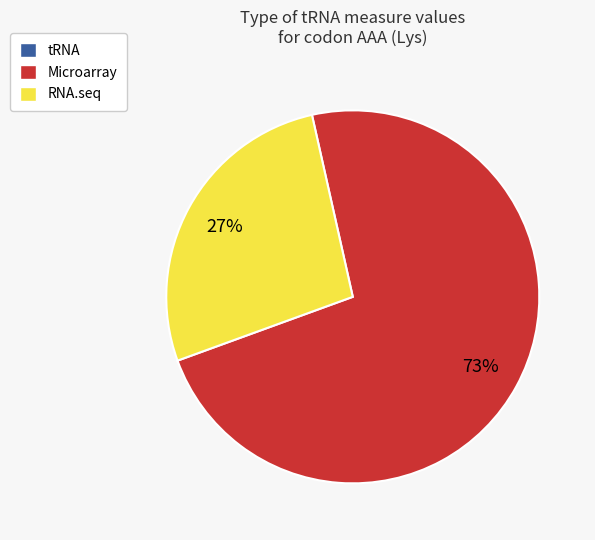

Does any single category account for the majority?

Yes